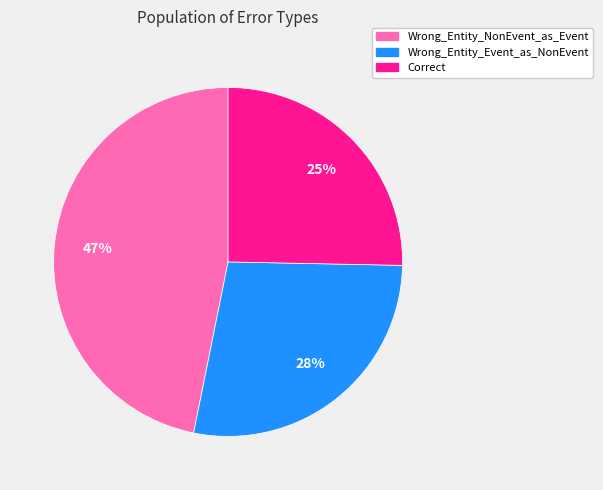

What percentage is the Wrong_Entity_Event_as_NonEvent slice, to the nearest percent?

28%